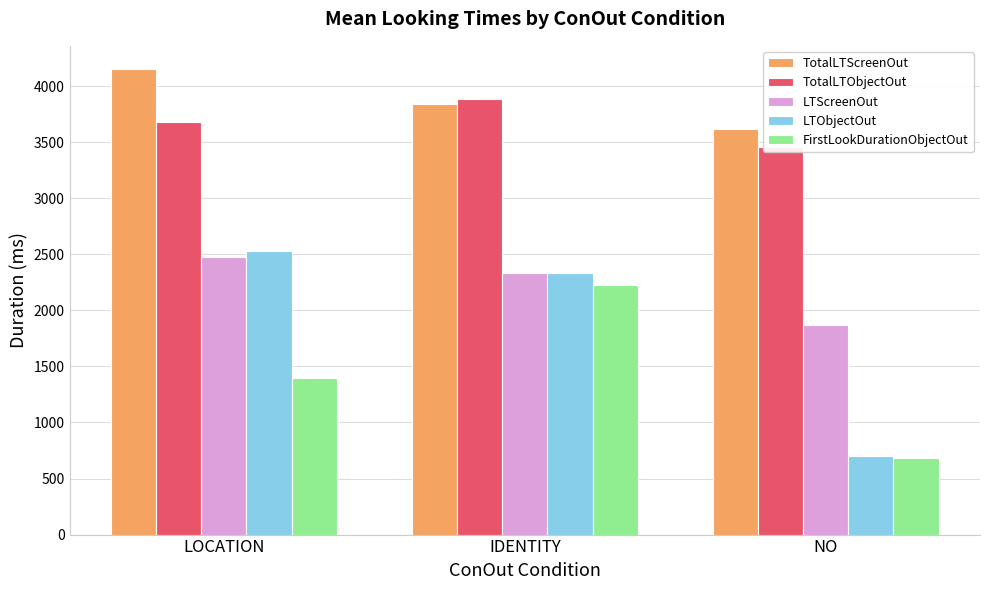

What is the label of the 2nd bar from the left?

IDENTITY